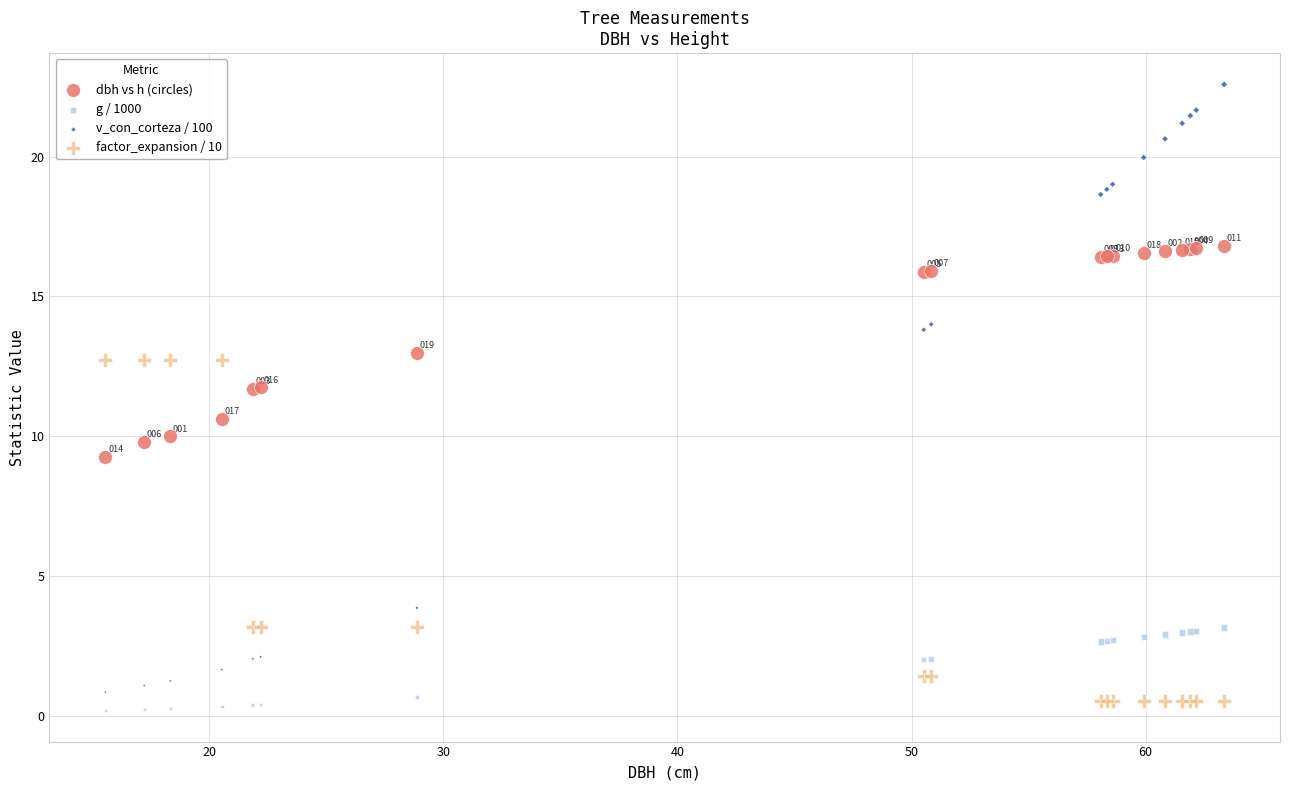

Across all series, what Y value is closest to 11?

10.6